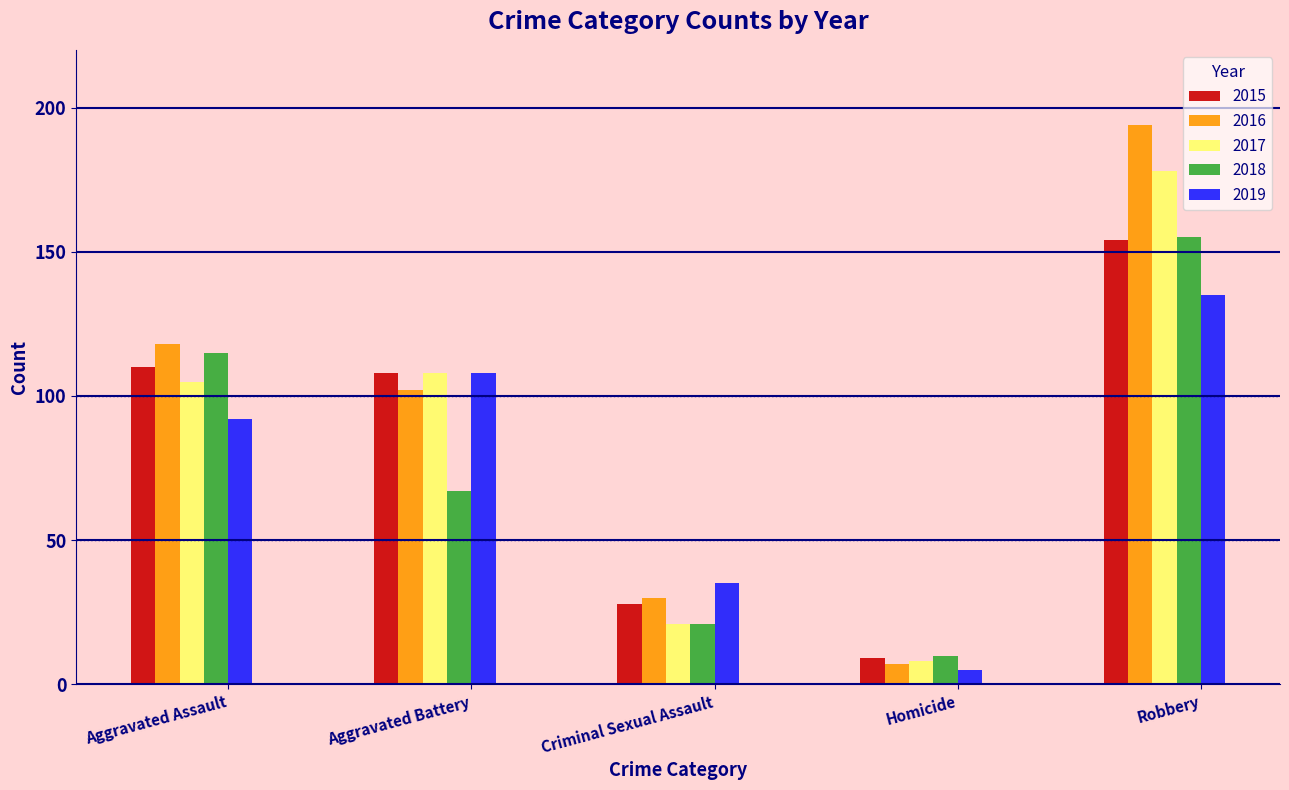

What is the lowest value of the 2016 series?

7